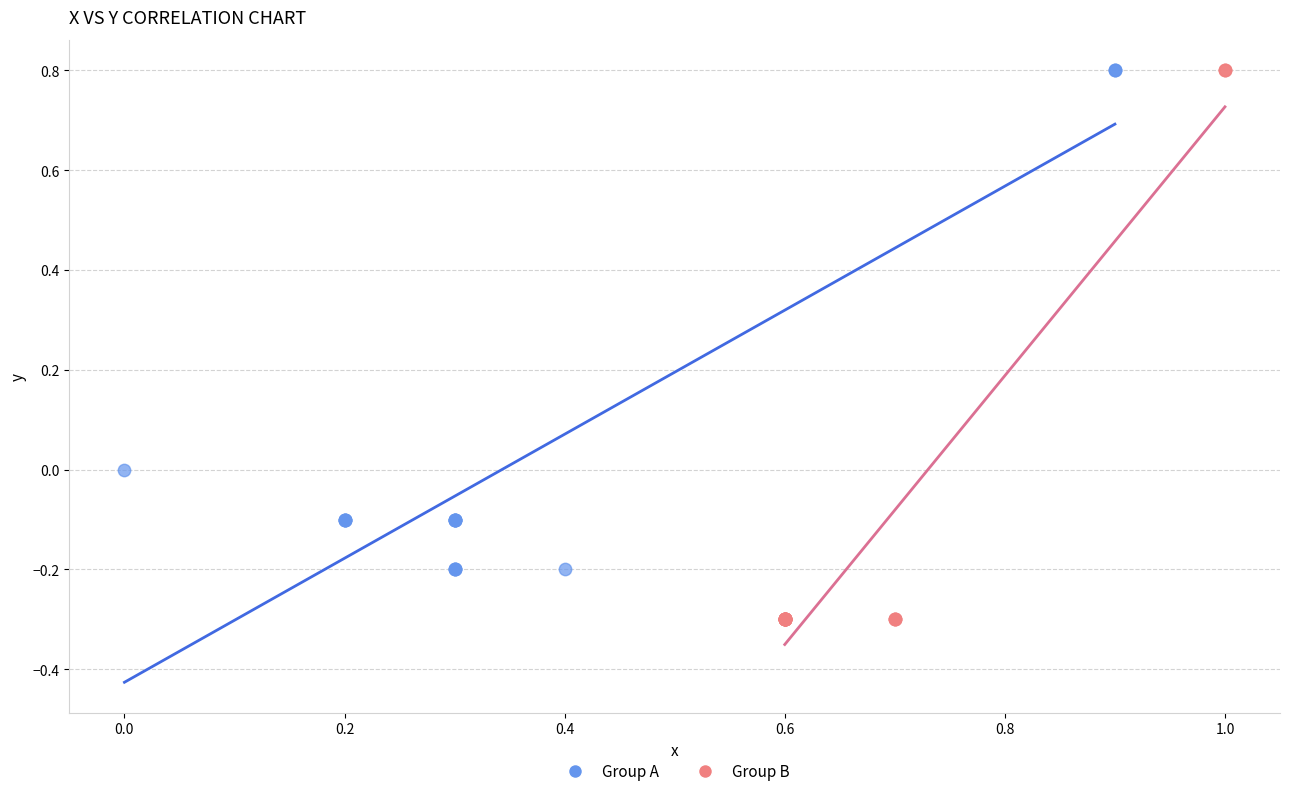

Which series reaches the minimum Y coordinate?

Group B